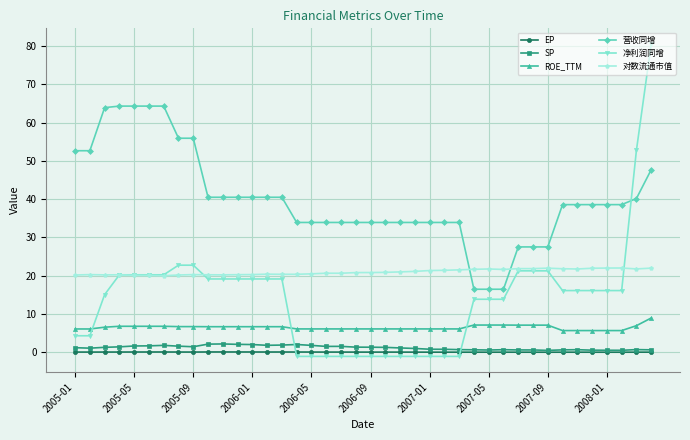

What are all the series names shown in the legend?

EP, SP, ROE_TTM, 营收同增, 净利润同增, 对数流通市值